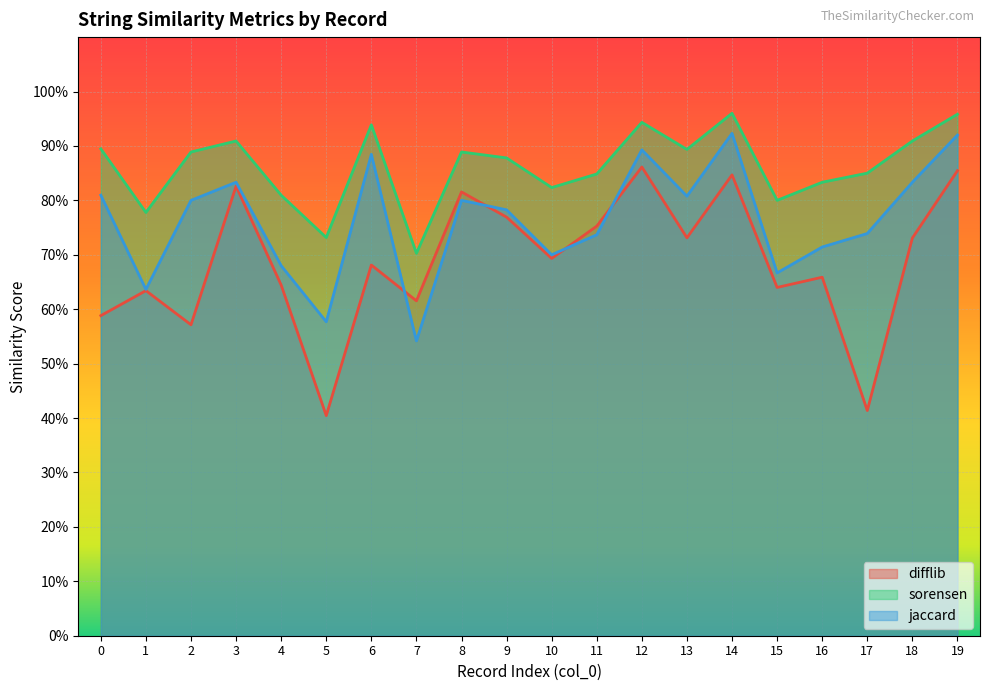

Reading left to right, what are all the values shown in this chart?

difflib: 0=0.6	1=0.6	2=0.6	3=0.8	4=0.6	5=0.4	6=0.7	7=0.6	8=0.8	9=0.8	10=0.7	11=0.8	12=0.9	13=0.7	14=0.8	15=0.6	16=0.7	17=0.4	18=0.7	19=0.9
sorensen: 0=0.9	1=0.8	2=0.9	3=0.9	4=0.8	5=0.7	6=0.9	7=0.7	8=0.9	9=0.9	10=0.8	11=0.8	12=0.9	13=0.9	14=1.0	15=0.8	16=0.8	17=0.8	18=0.9	19=1.0
jaccard: 0=0.8	1=0.6	2=0.8	3=0.8	4=0.7	5=0.6	6=0.9	7=0.5	8=0.8	9=0.8	10=0.7	11=0.7	12=0.9	13=0.8	14=0.9	15=0.7	16=0.7	17=0.7	18=0.8	19=0.9